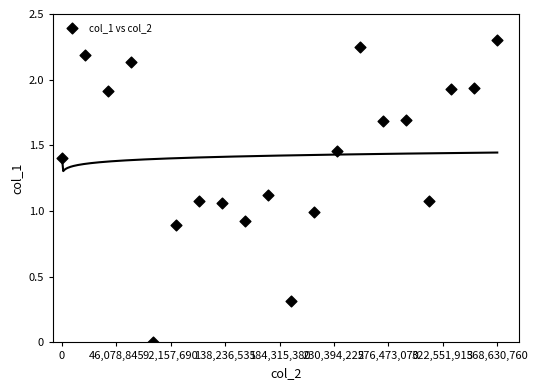

What is the range of X values (max minus min)?

368630760.0